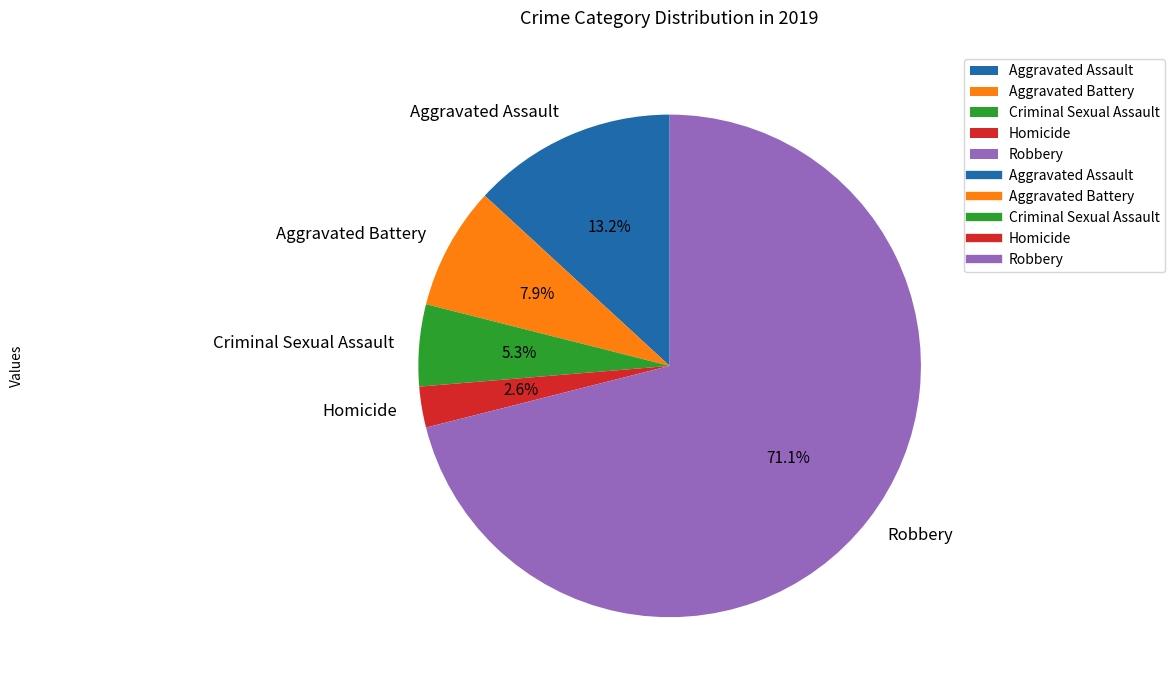

What percentage is the Robbery slice, to the nearest percent?

71%